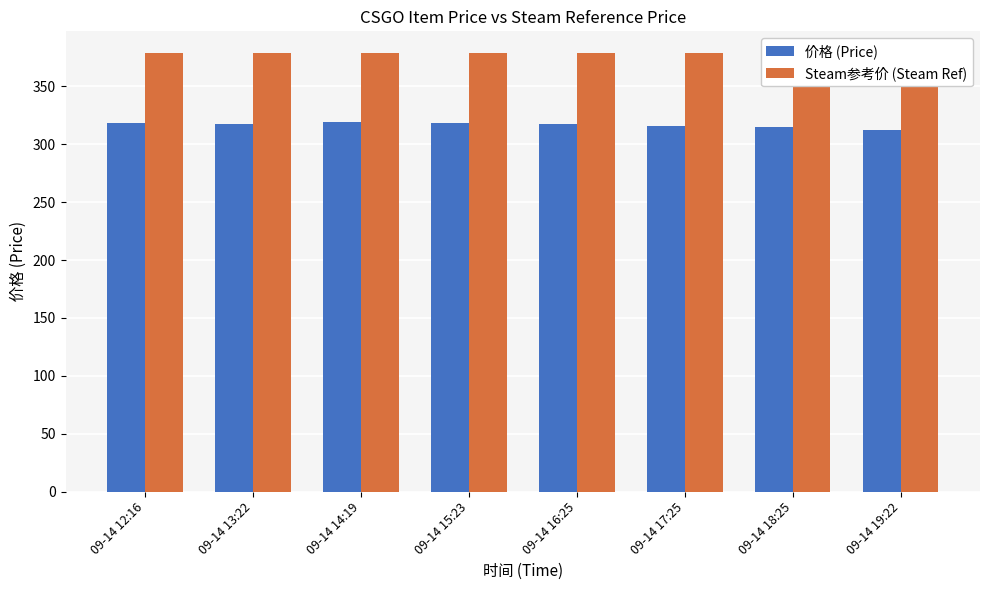

Where is Steam参考价 (Steam Ref) nearest to the value 378?

09-14 12:16